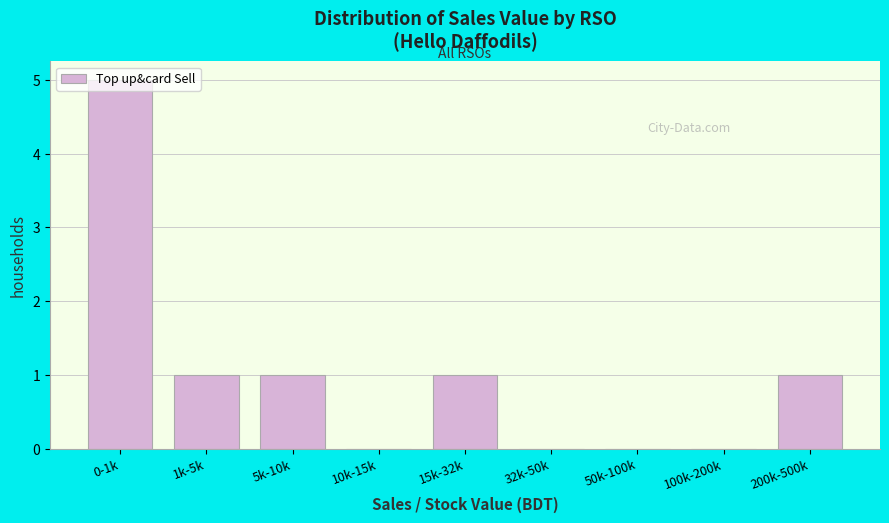

Which category has the highest value across all series?

0-1k